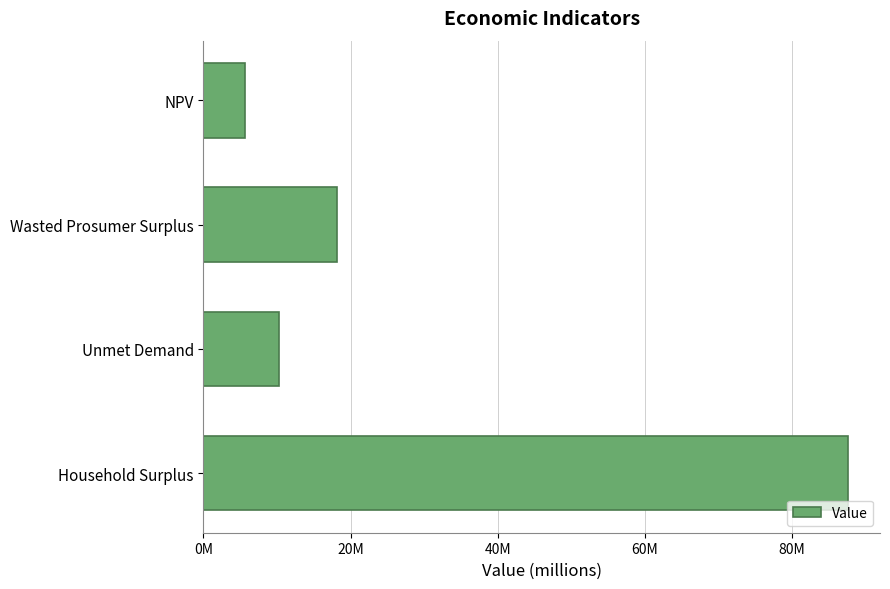

Does the chart contain any negative values?

No